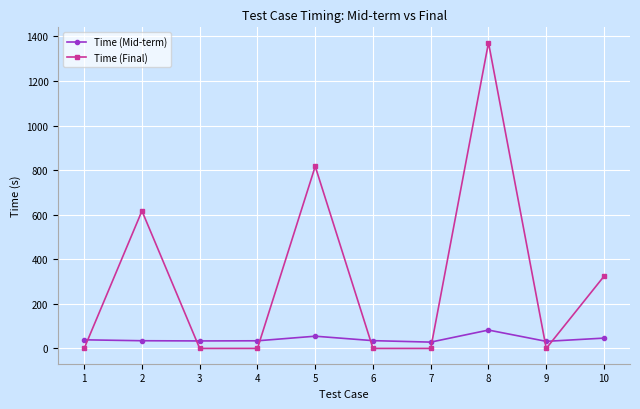

At how many categories does at least one series exceed 1046?

1